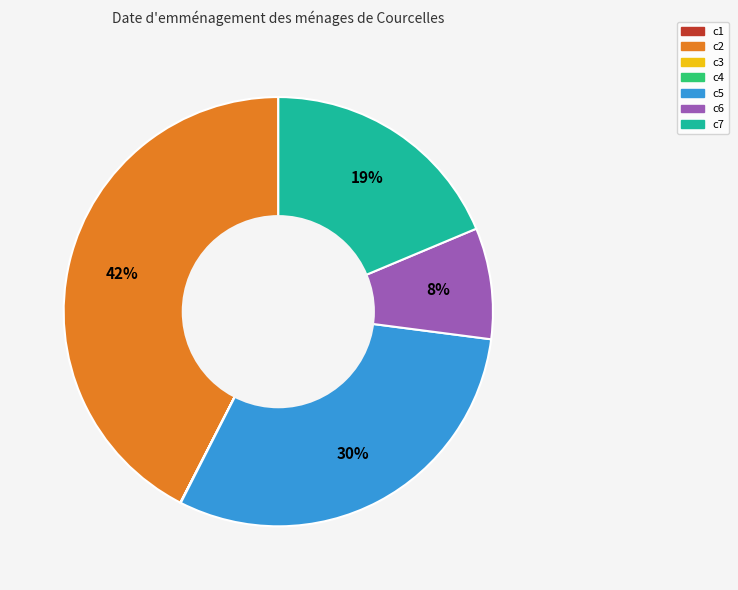

Is it true that c7 is 30% of the pie?

False